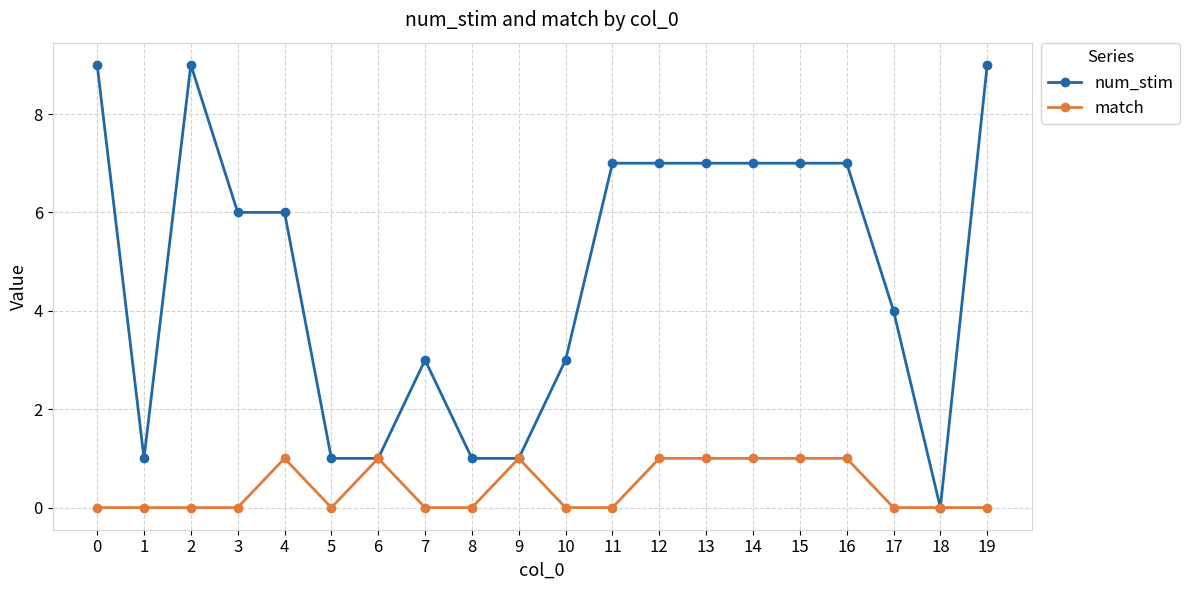

What is the spread (max minus min) of values at 19?

9